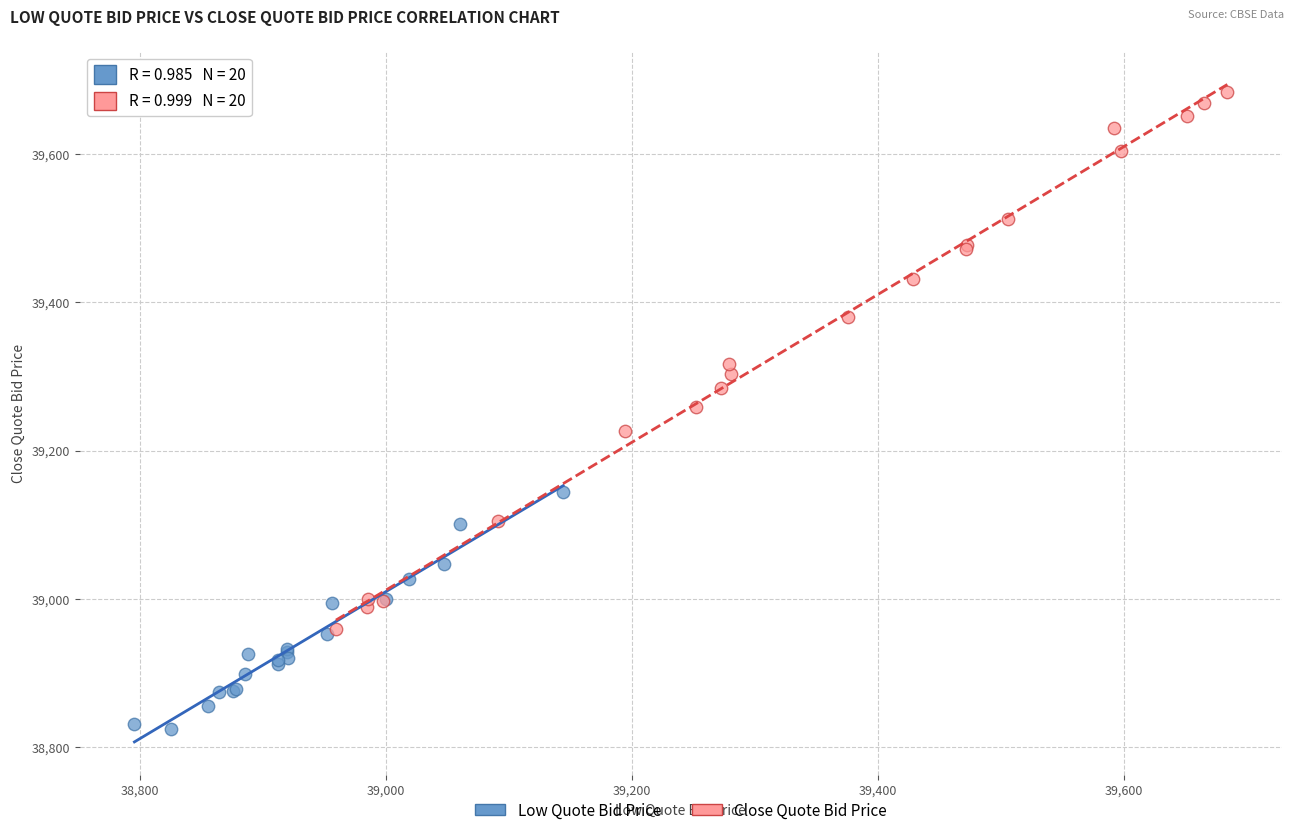

Which series contains the lowest Y value?

Low Quote Bid Price